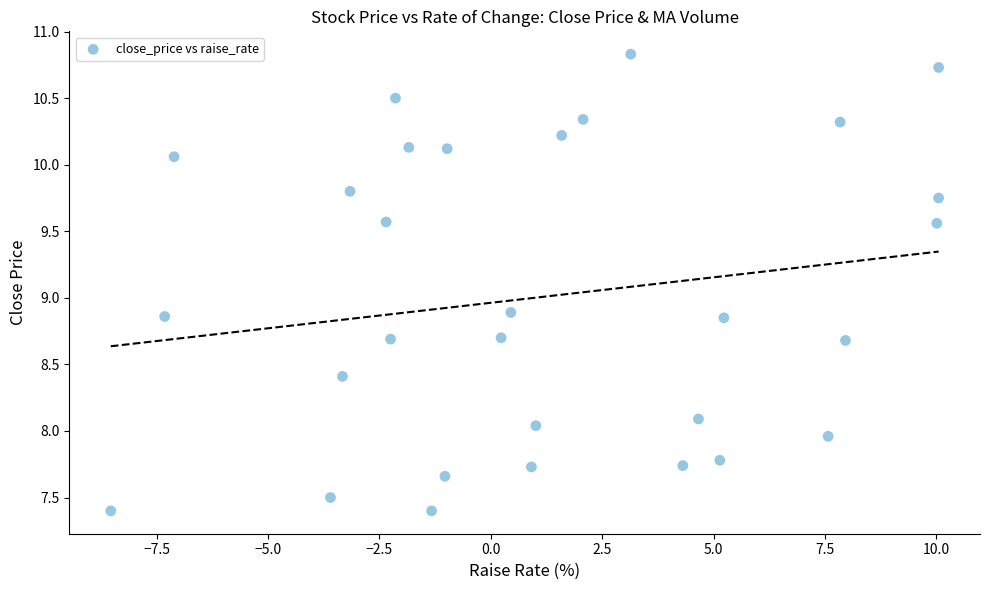

What is the range of Y values (max minus min)?

3.4